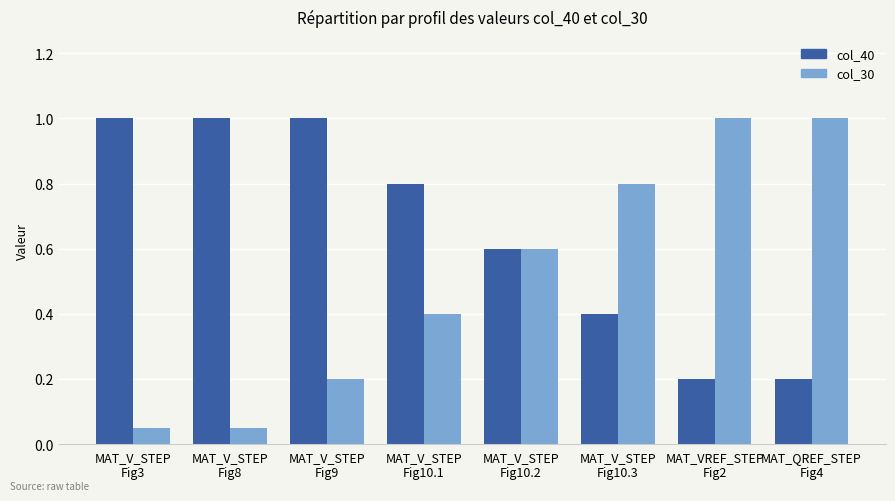

Which series has the largest total across all categories?

col_40